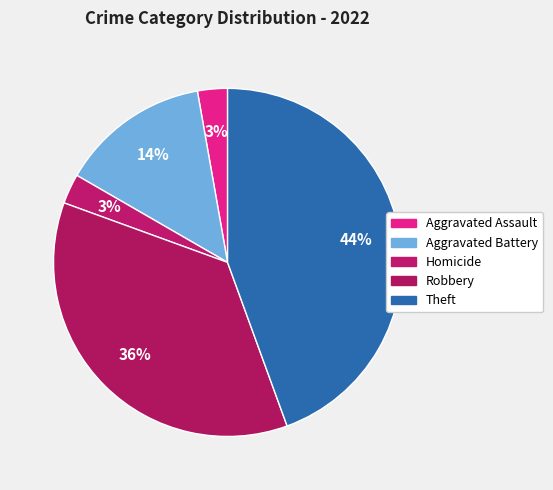

How many slices are in this pie chart?

5